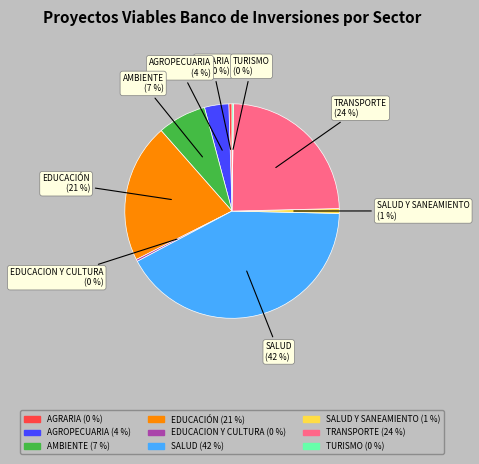

Is there a majority slice in this chart?

No